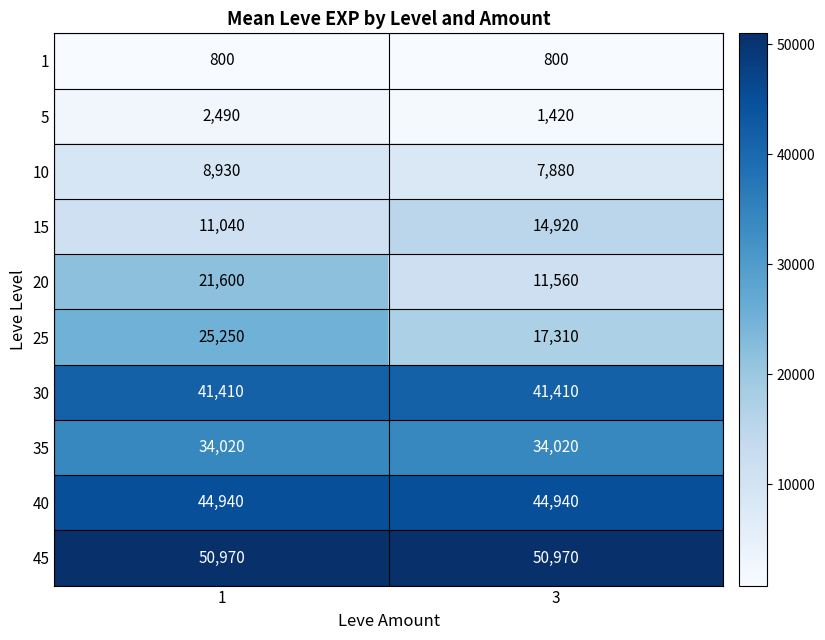

Rank the series by their maximum value, from lowest to highest.

1, 5, 10, 15, 20, 25, 35, 30, 40, 45